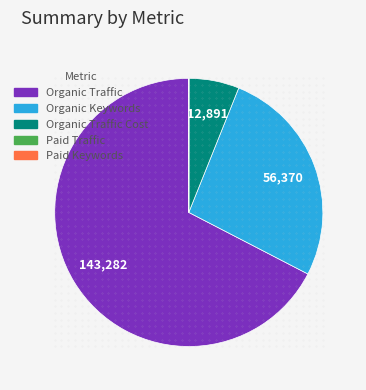

Which category accounts for the majority?

Organic Traffic